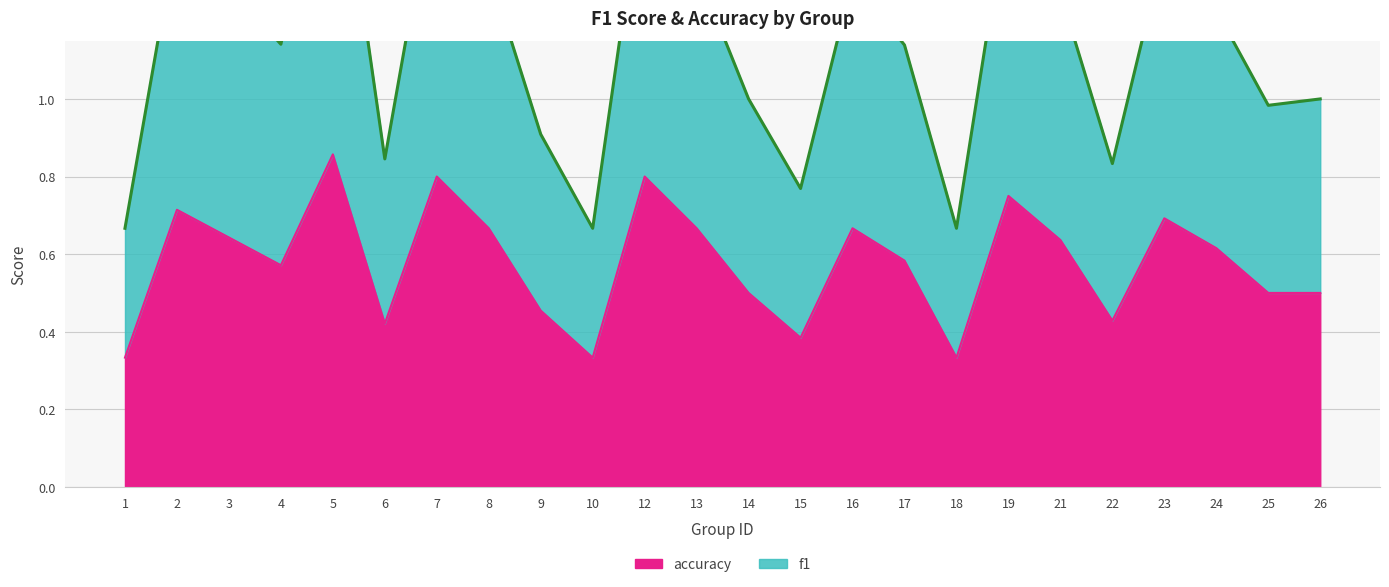

Which category has the highest value in the f1 series?

5